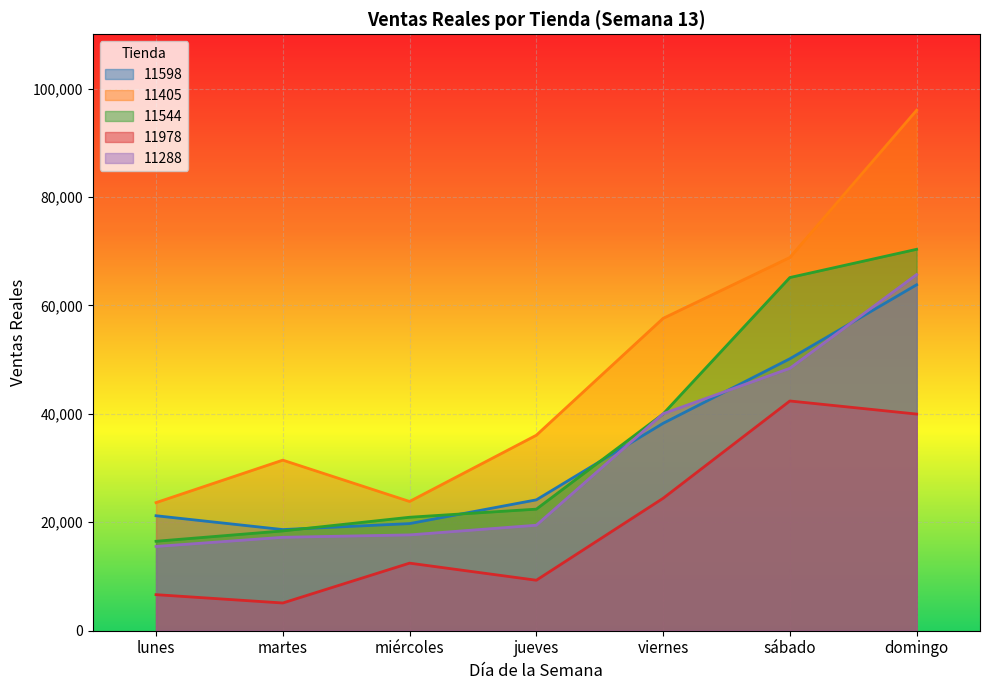

Reading left to right, extract all data points from this chart.

11598: lunes=21206.0	martes=18655.0	miércoles=19757.0	jueves=24135.0	viernes=38250.0	sábado=50158.0	domingo=63803.1
11405: lunes=23626.0	martes=31460.0	miércoles=23837.0	jueves=36052.1	viernes=57608.0	sábado=68837.0	domingo=95992.0
11544: lunes=16500.0	martes=18406.0	miércoles=20928.0	jueves=22423.0	viernes=39976.0	sábado=65138.0	domingo=70345.0
11978: lunes=6651.0	martes=5114.0	miércoles=12464.0	jueves=9311.0	viernes=24422.0	sábado=42372.1	domingo=39956.0
11288: lunes=15540.1	martes=17231.0	miércoles=17673.0	jueves=19457.0	viernes=40015.0	sábado=48398.0	domingo=65690.1